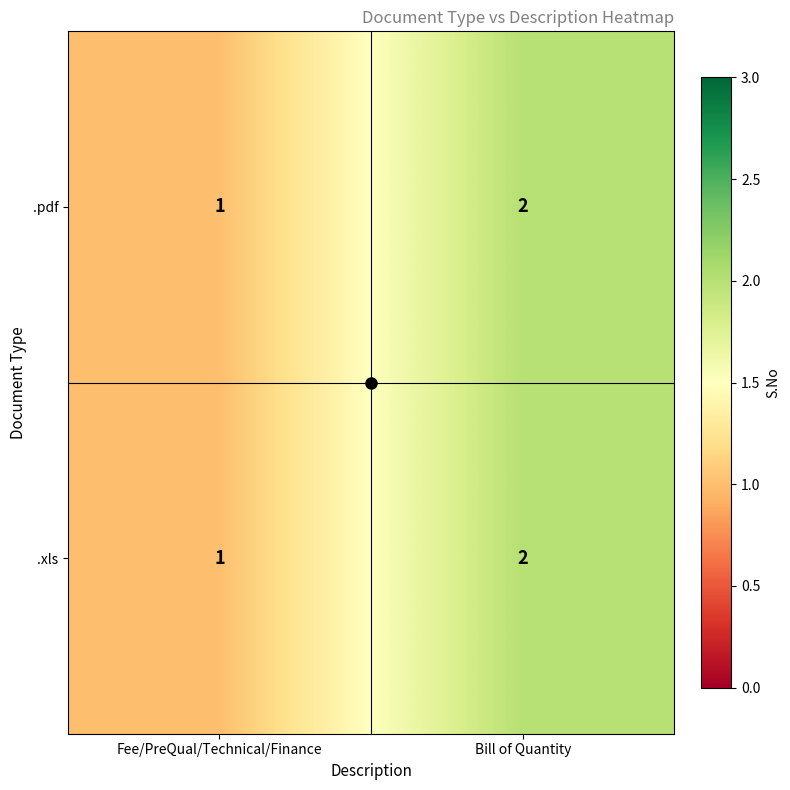

At which category does the chart reach its minimum across all series?

Fee/PreQual/Technical/Finance